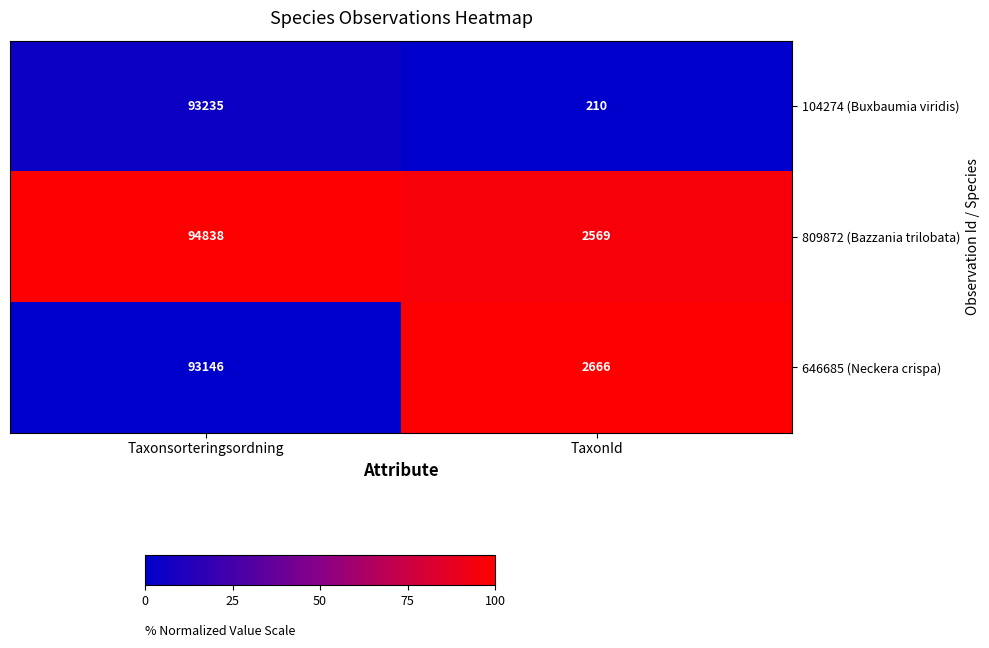

What is the difference between the maximum and minimum values in the 104274 (Buxbaumia viridis) series?

93025